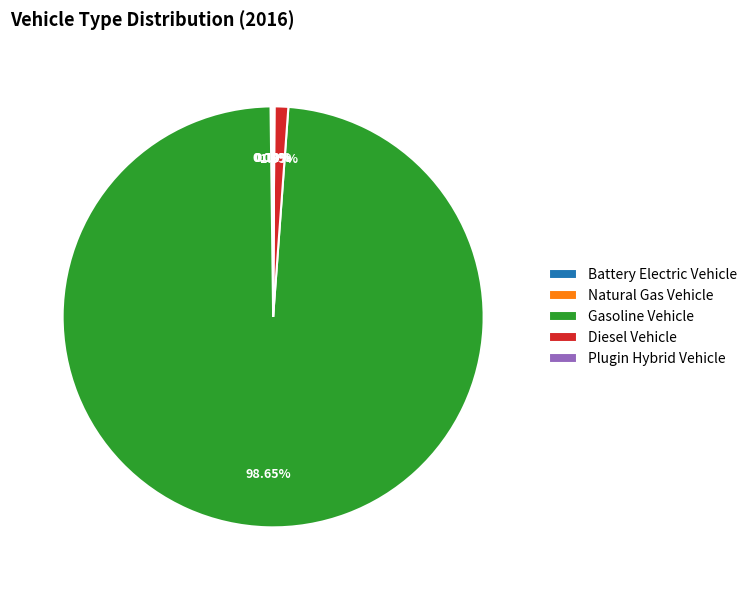

What is the largest slice in the pie chart?

Gasoline Vehicle